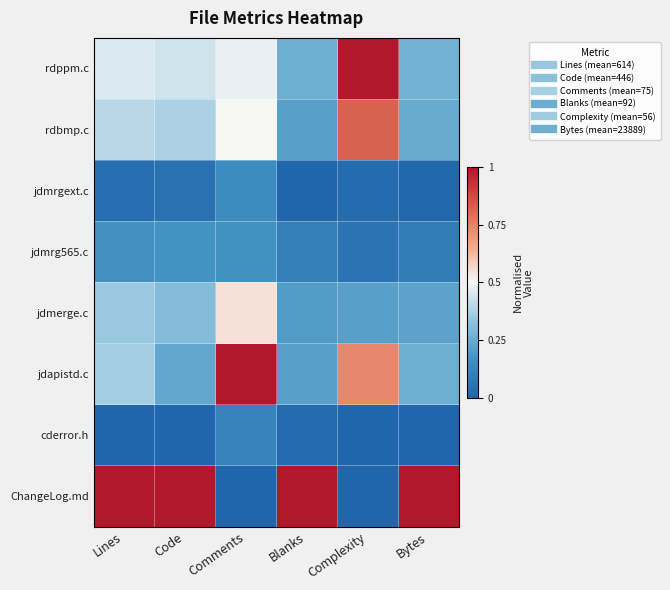

Reading left to right, transcribe all the data shown in this chart.

rdppm.c: Lines=0.5	Code=0.4	Comments=0.5	Blanks=0.3	Complexity=1.0	Bytes=0.3
rdbmp.c: Lines=0.4	Code=0.4	Comments=0.5	Blanks=0.2	Complexity=0.8	Bytes=0.2
jdmrgext.c: Lines=0.0	Code=0.0	Comments=0.1	Blanks=0.0	Complexity=0.0	Bytes=0.0
jdmrg565.c: Lines=0.2	Code=0.2	Comments=0.2	Blanks=0.1	Complexity=0.1	Bytes=0.1
jdmerge.c: Lines=0.3	Code=0.3	Comments=0.5	Blanks=0.2	Complexity=0.2	Bytes=0.2
jdapistd.c: Lines=0.4	Code=0.2	Comments=1.0	Blanks=0.2	Complexity=0.7	Bytes=0.3
cderror.h: Lines=0.0	Code=0.0	Comments=0.1	Blanks=0.0	Complexity=0.0	Bytes=0.0
ChangeLog.md: Lines=1.0	Code=1.0	Comments=0.0	Blanks=1.0	Complexity=0.0	Bytes=1.0